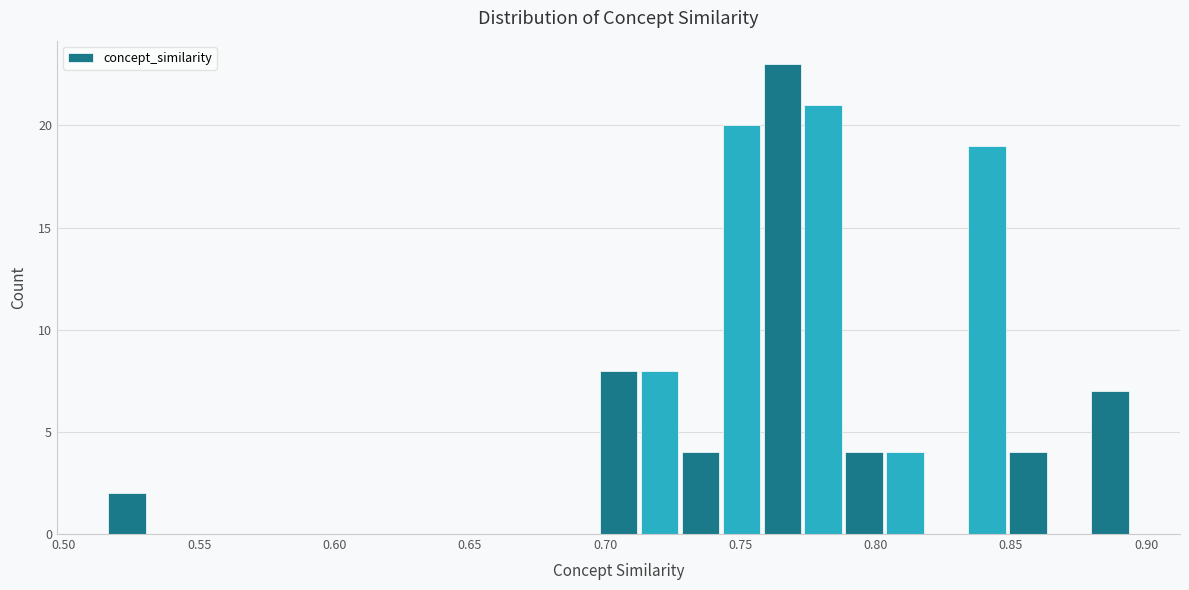

Around what value on the x-axis is the tallest bar? Give the approximate position of its centre, as read against the axis.

0.765